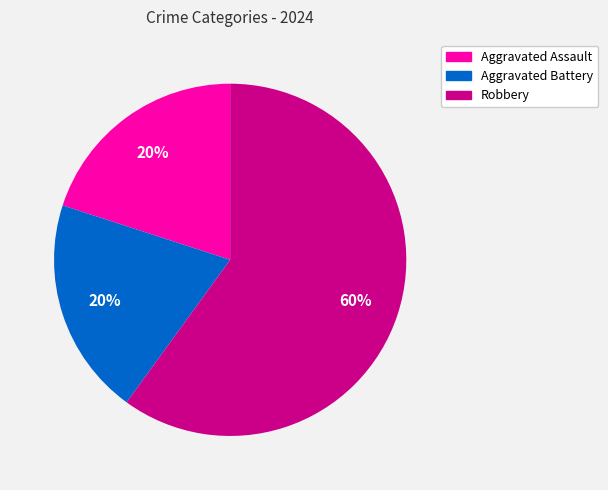

Count the number of slices in the pie.

3